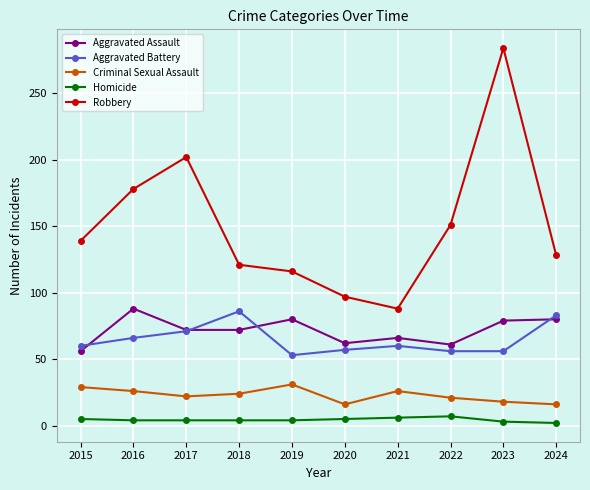

What is the smallest value displayed?

2